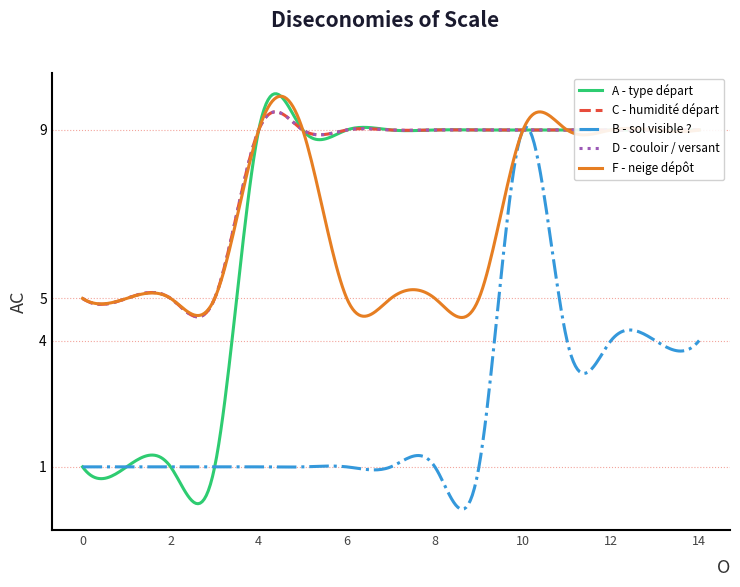

What is the sum of all A - type départ values?

2095.4